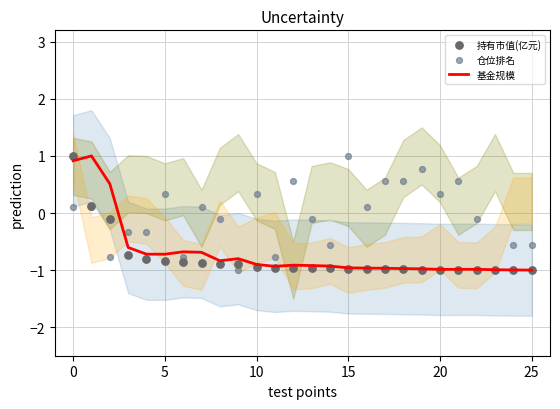

Which series has the largest total across all categories?

仓位排名